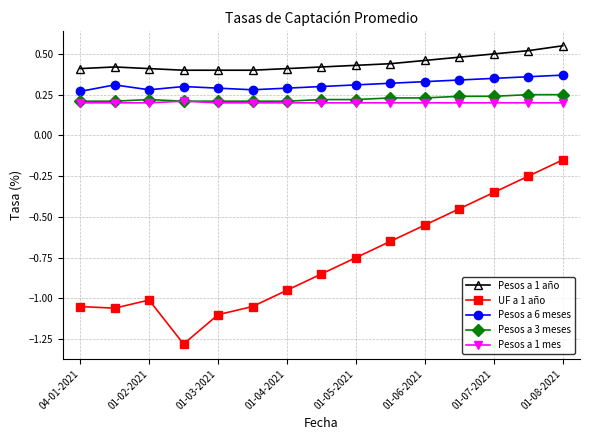

At how many categories does at least one series exceed 0?

15